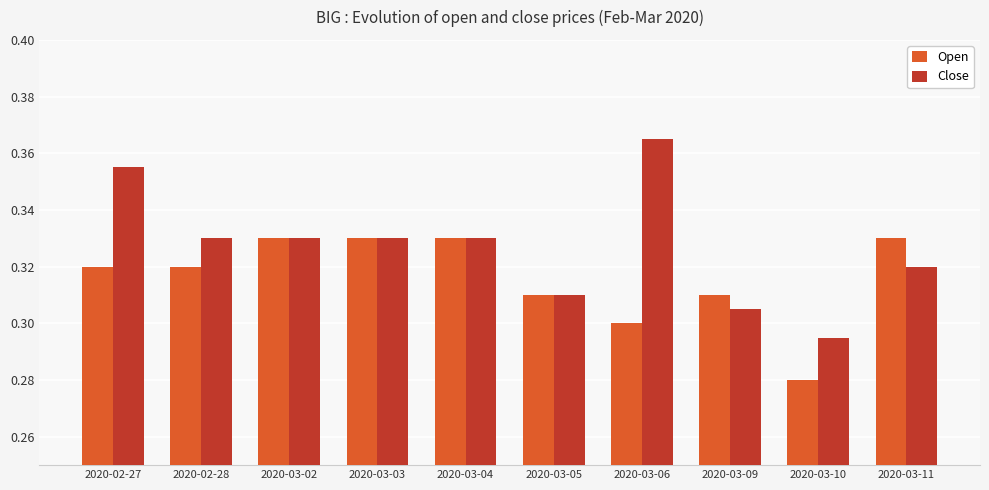

Which series has the largest range (max minus min)?

Close